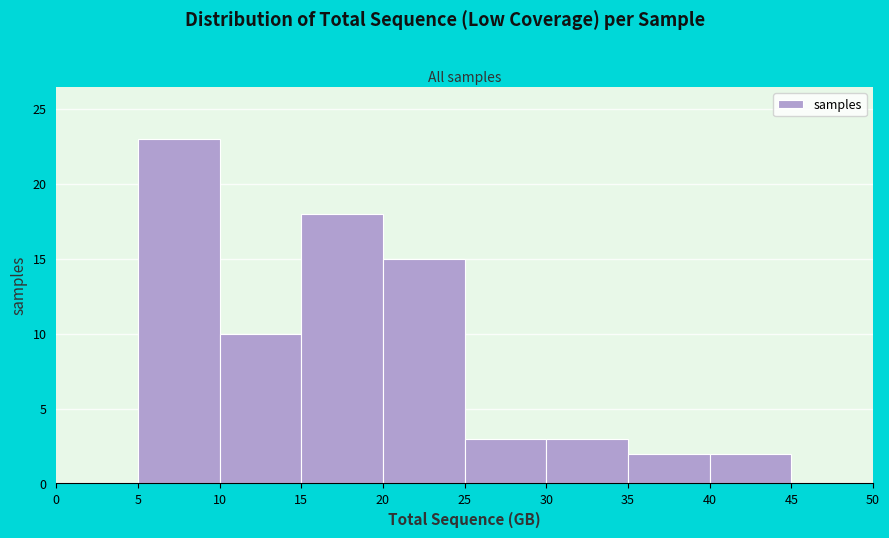

Over which range of the x-axis is the bar tallest?

5 to 10